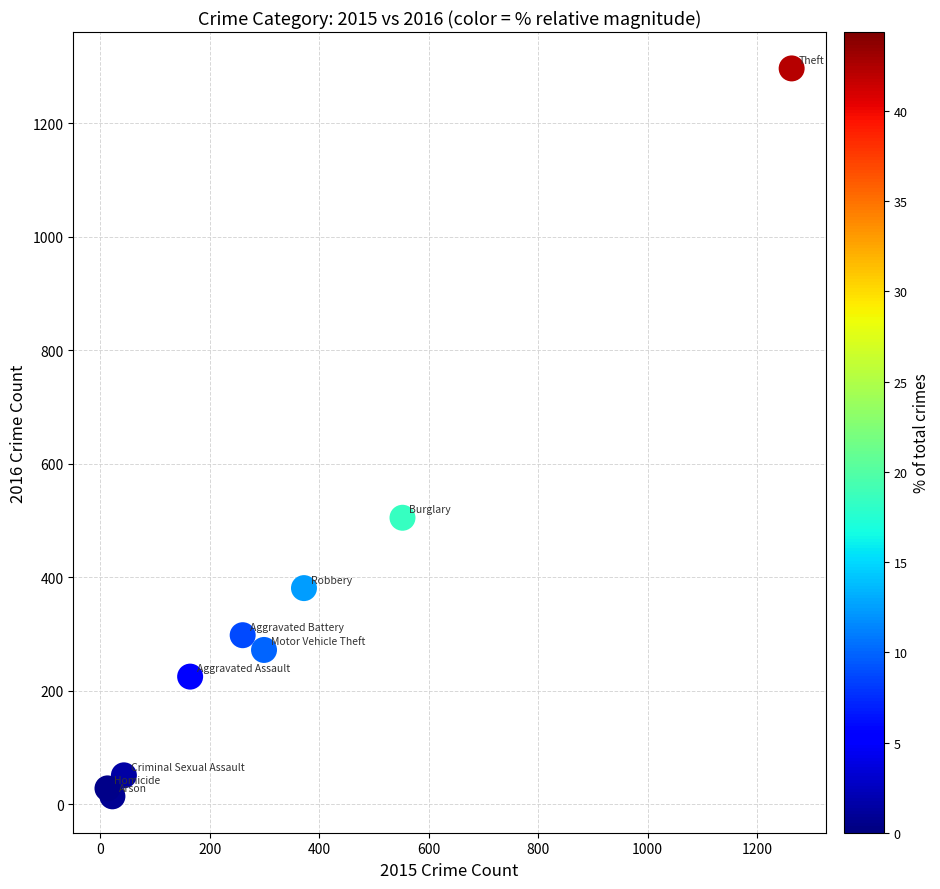

What Y value in the scatter plot is closest to 655?

505